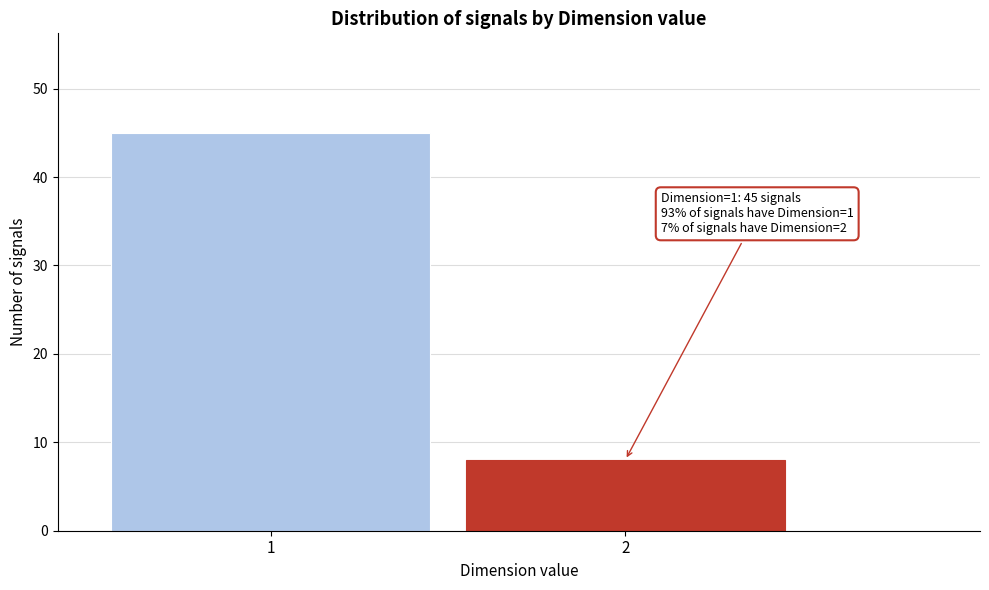

Reading left to right, list all the values displayed in this chart.

45	8